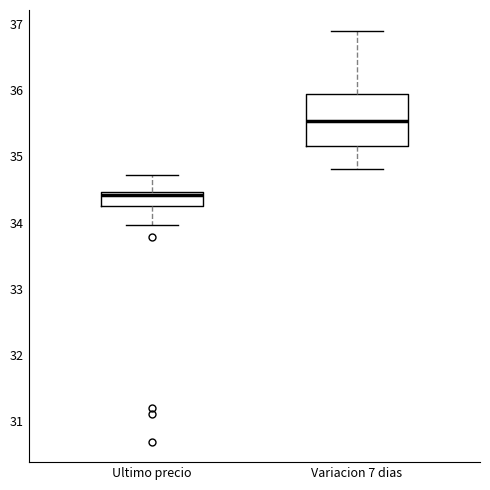

Where does the median line of the box for Variacion 7 dias sit on the y-axis? The values are not printed on the chart, so give them approximately, as read against the axis.

35.5